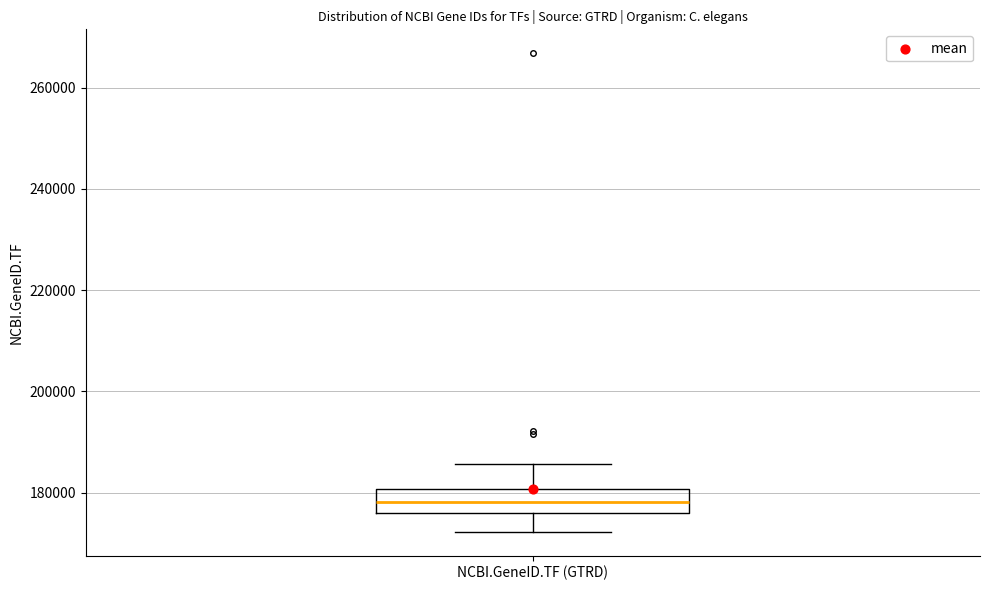

Read this box plot against the y-axis: the position of the median line, the range covered by the box, and the ends of both whiskers. The values are not printed on the chart, so give them approximately, as read against the axis.

median 178000, box 176000 to 180000, whiskers 172000 to 186000